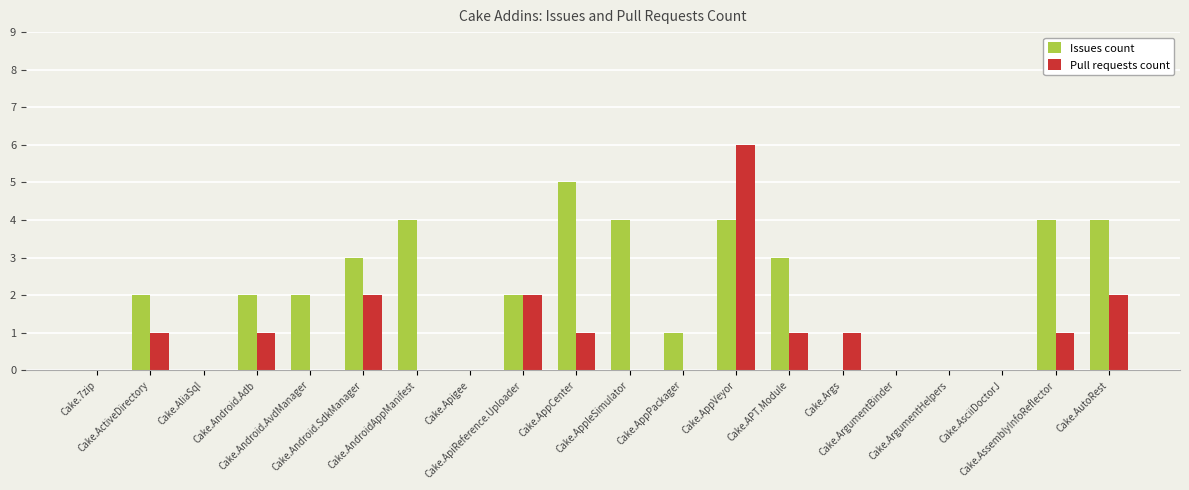

What is the maximum value for Pull requests count?

6